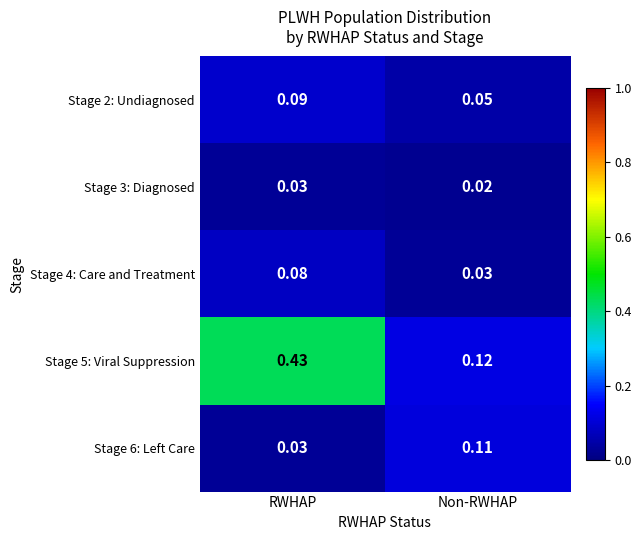

At which category is the sum across all series the highest?

RWHAP